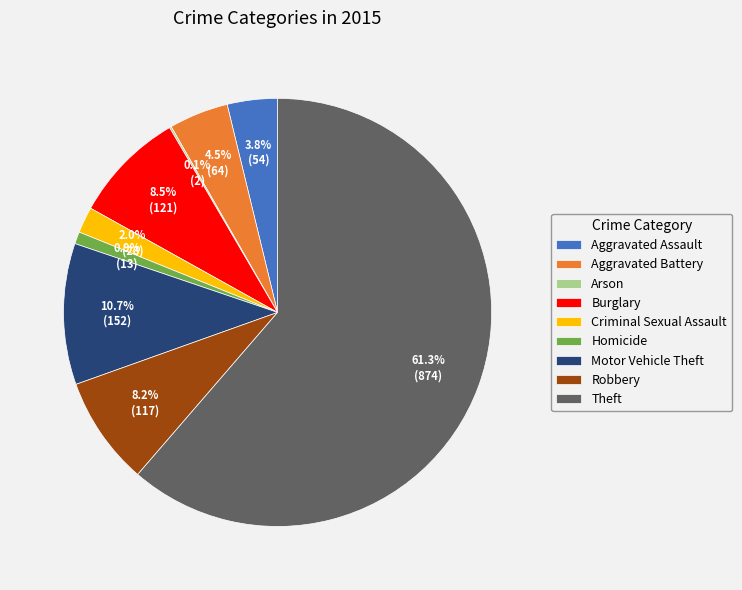

What is the majority slice?

Theft